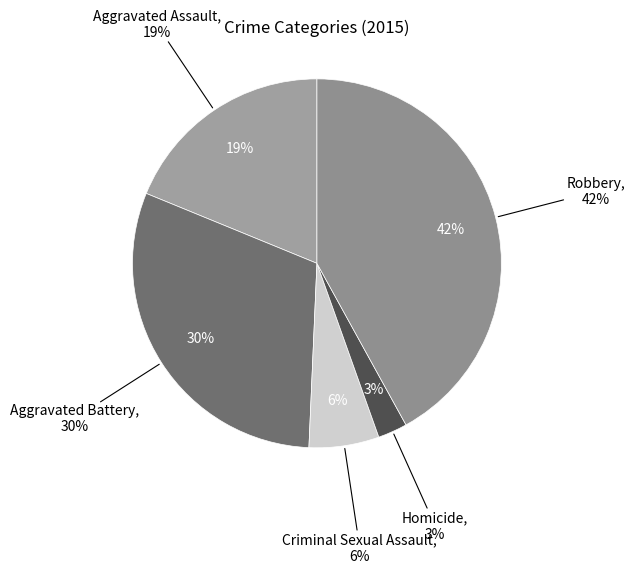

Between Homicide and Criminal Sexual Assault, which is larger?

Criminal Sexual Assault